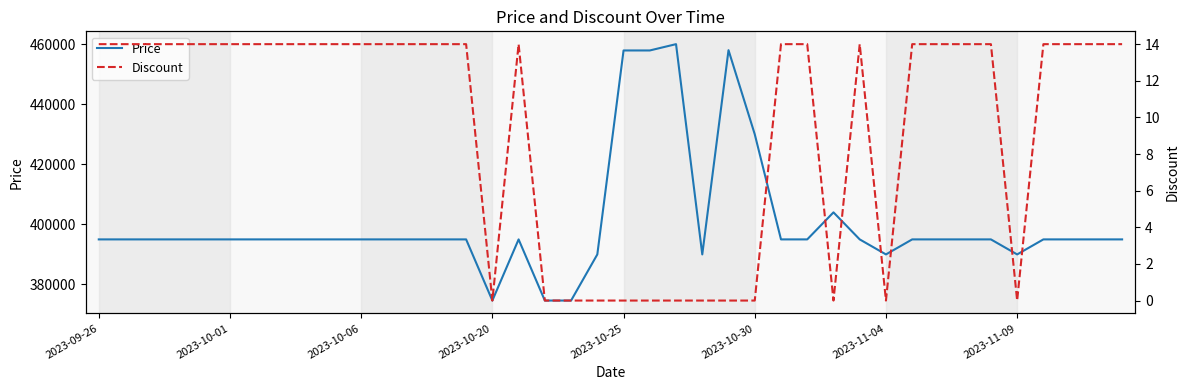

What is the difference between the maximum and minimum values in the Discount series?

14